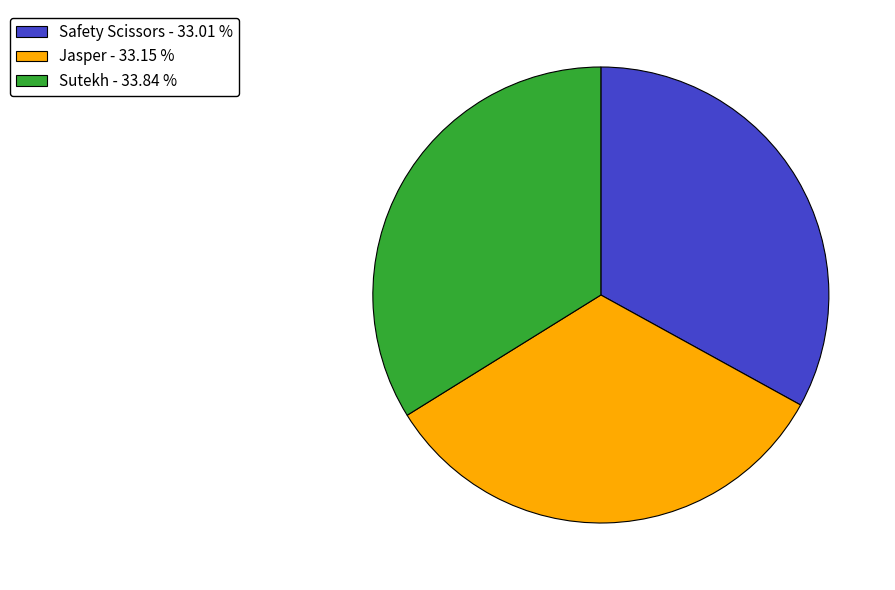

Does any single category account for the majority?

No